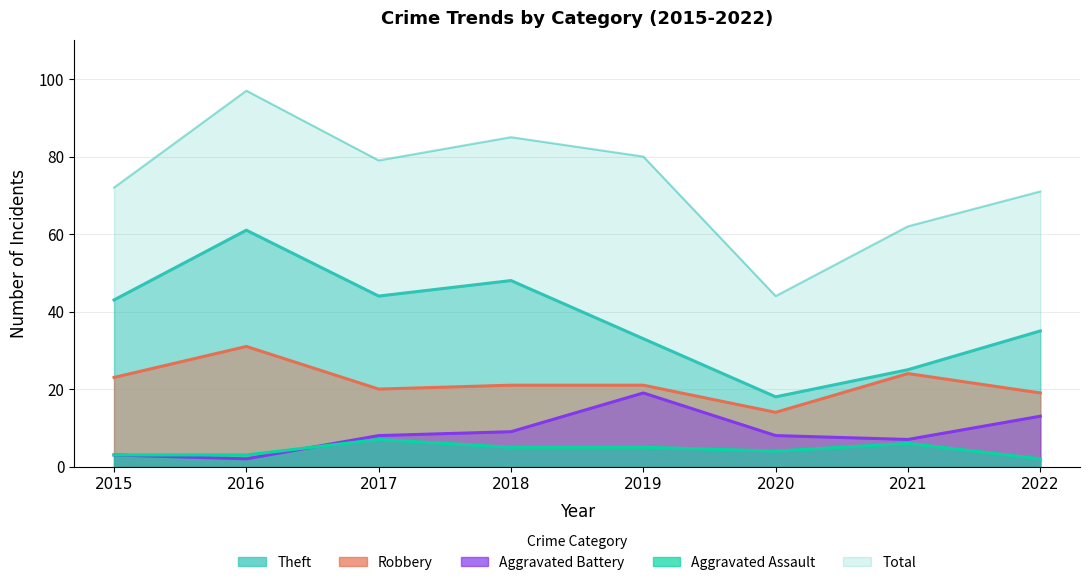

What is the difference between the highest and lowest values at 2020?

40